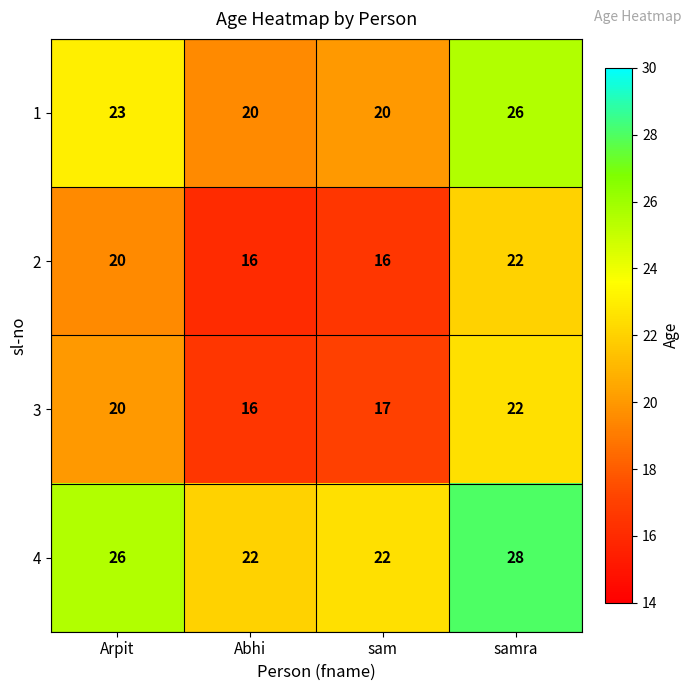

Count the 2 values in the range 16 to 22.

4